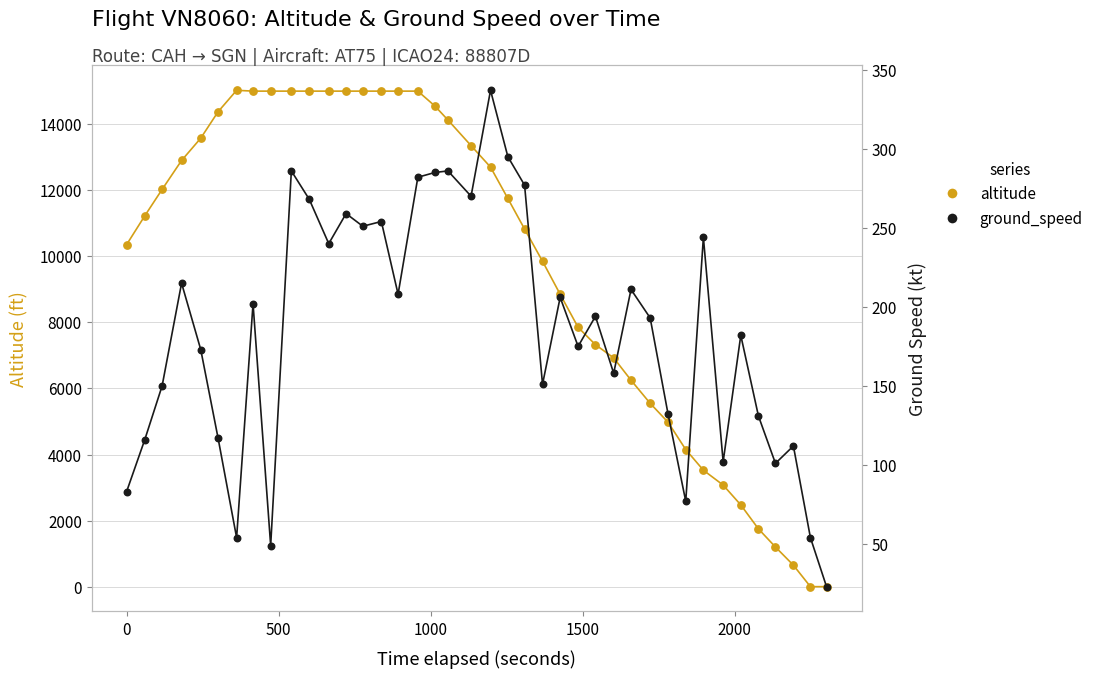

Which series has the largest total across all categories?

altitude